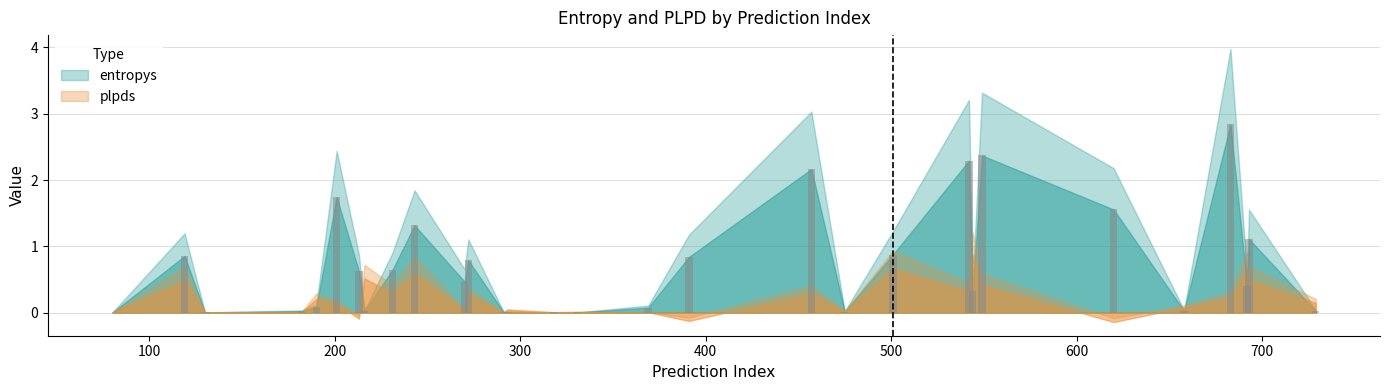

How many groups of bars are there?

30